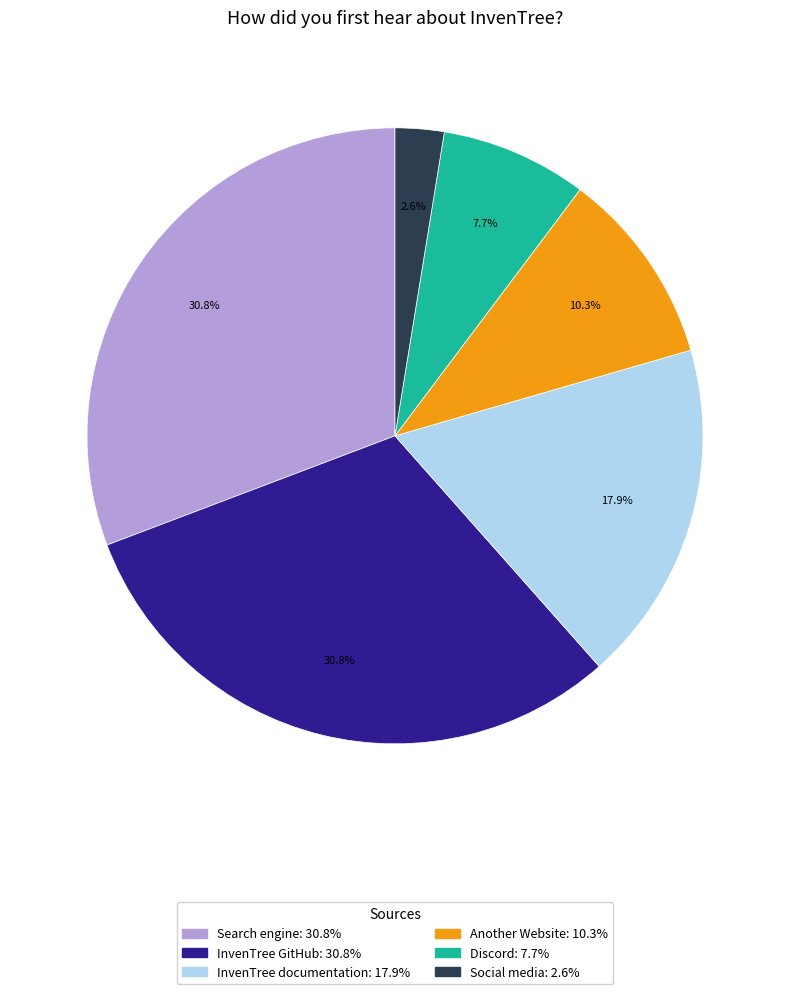

To the nearest percent, what is the difference between the largest and smallest slice percentages?

28%